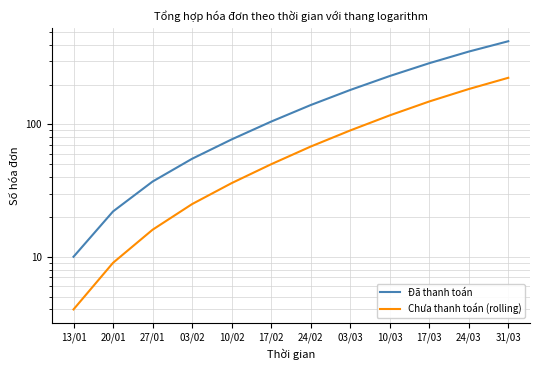

List the labels in order of Chưa thanh toán (rolling) value, largest first.

31/03, 24/03, 17/03, 10/03, 03/03, 24/02, 17/02, 10/02, 03/02, 27/01, 20/01, 13/01